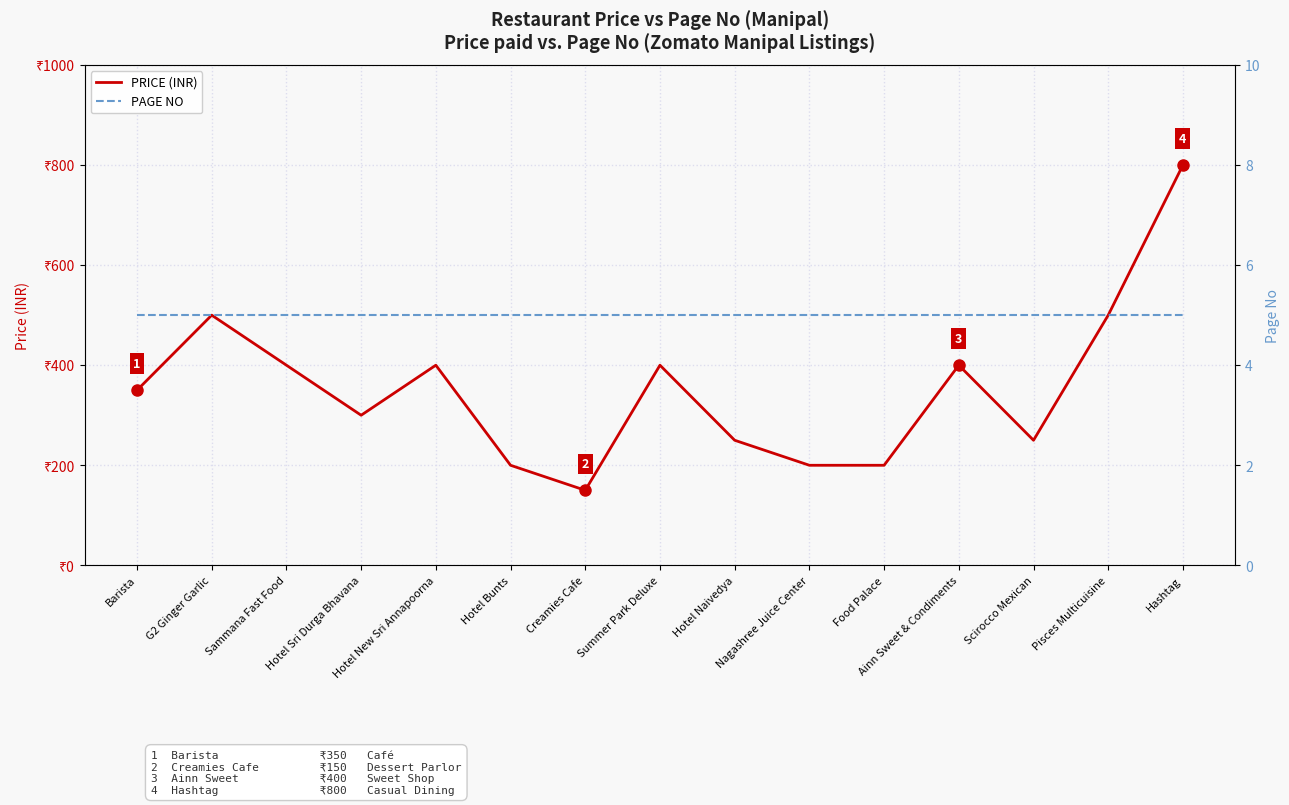

Count the number of data series in this chart.

2